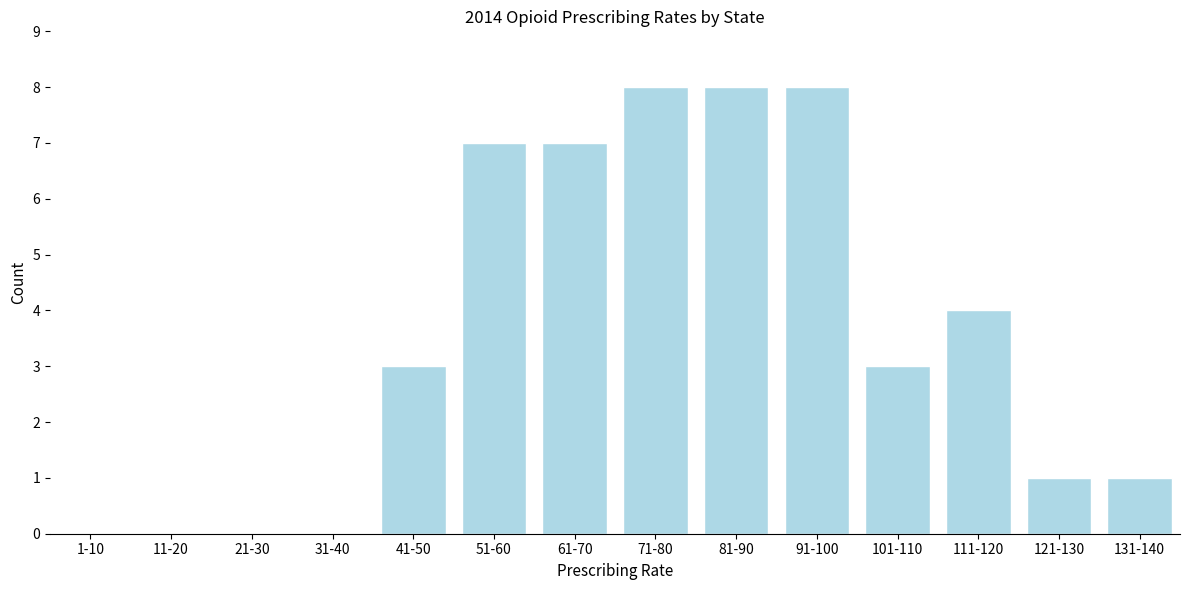

Reading left to right, list all the values displayed in this chart.

1-10=0	11-20=0	21-30=0	31-40=0	41-50=3	51-60=7	61-70=7	71-80=8	81-90=8	91-100=8	101-110=3	111-120=4	121-130=1	131-140=1